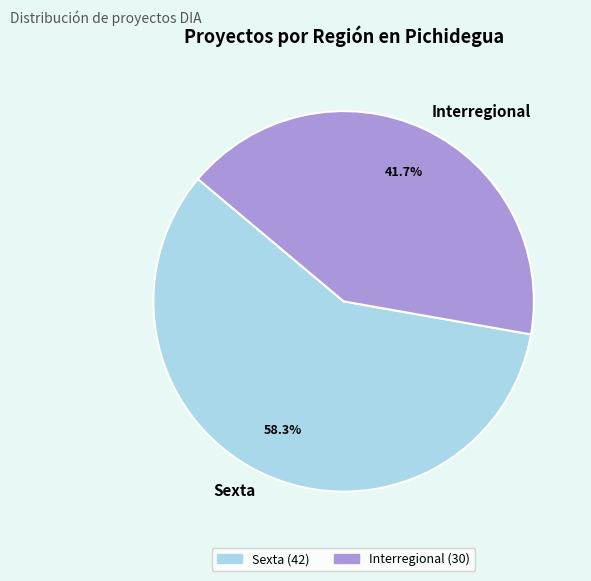

To the nearest percent, what is the difference between the largest and smallest slice percentages?

17%